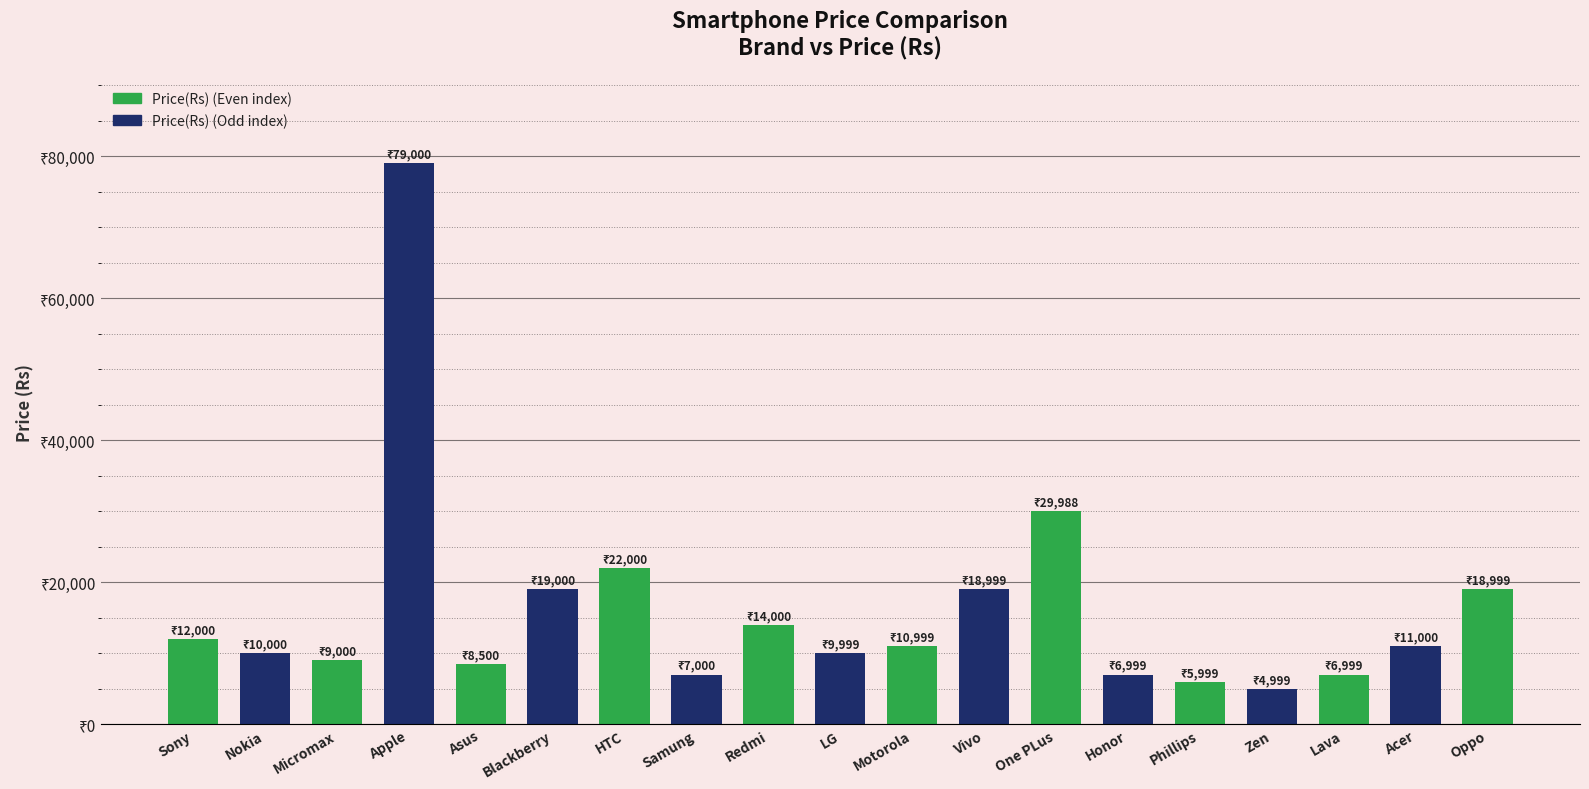

Where is the data nearest to the value 41999?

One PLus